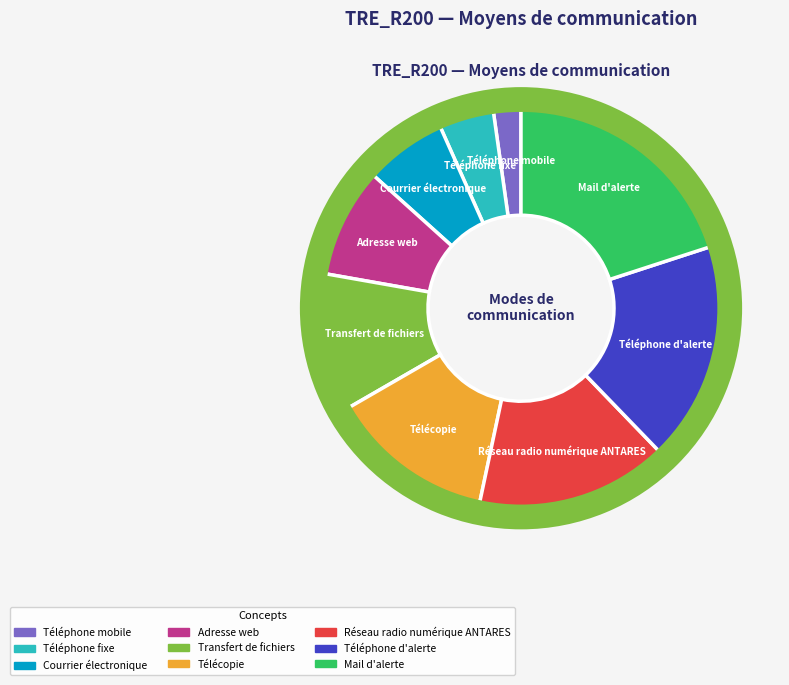

Approximately how many times larger is the value at Courrier électronique compared to Téléphone d'alerte?

0.4